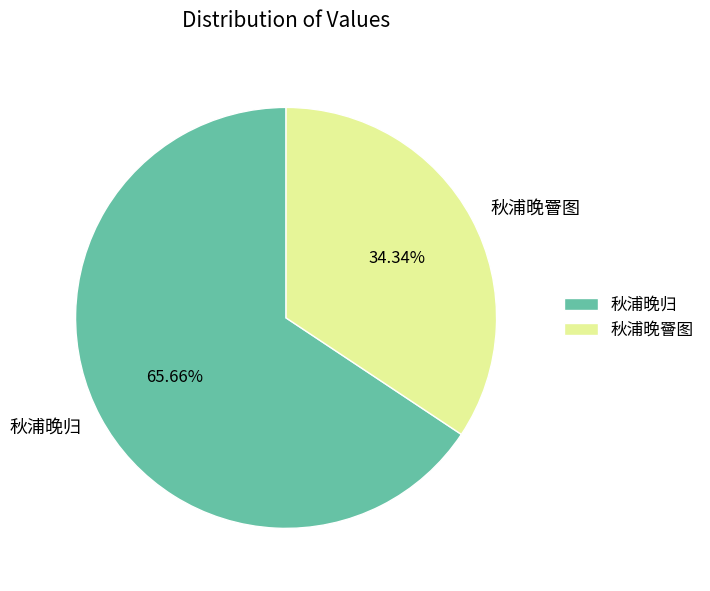

What is the majority slice?

秋浦晚归